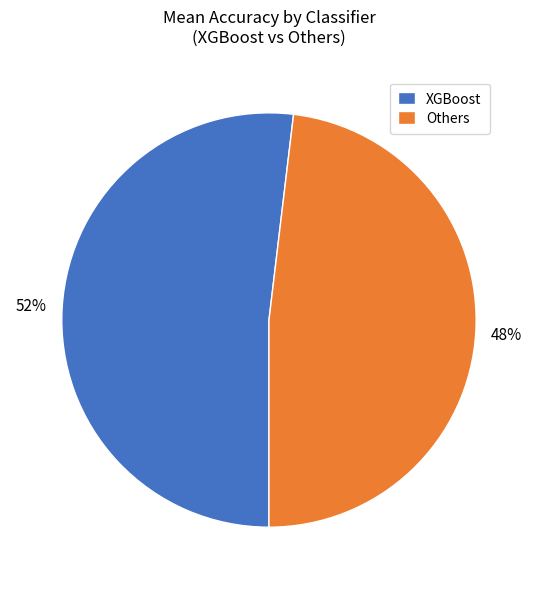

Count the number of slices in the pie.

2